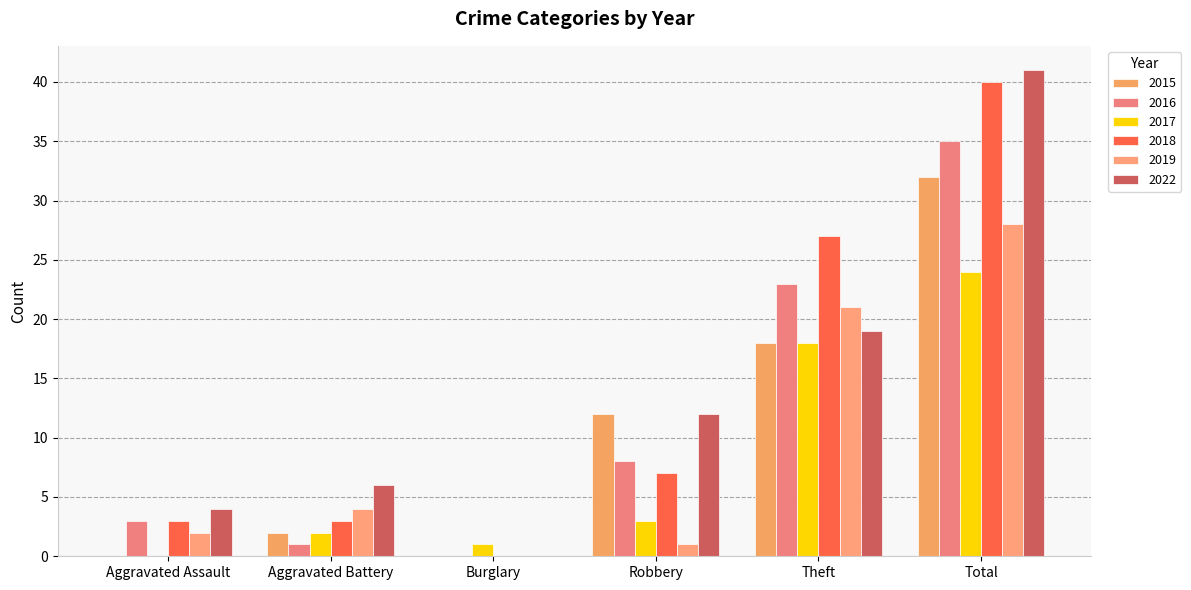

What are all the series names shown in the legend?

2015, 2016, 2017, 2018, 2019, 2022